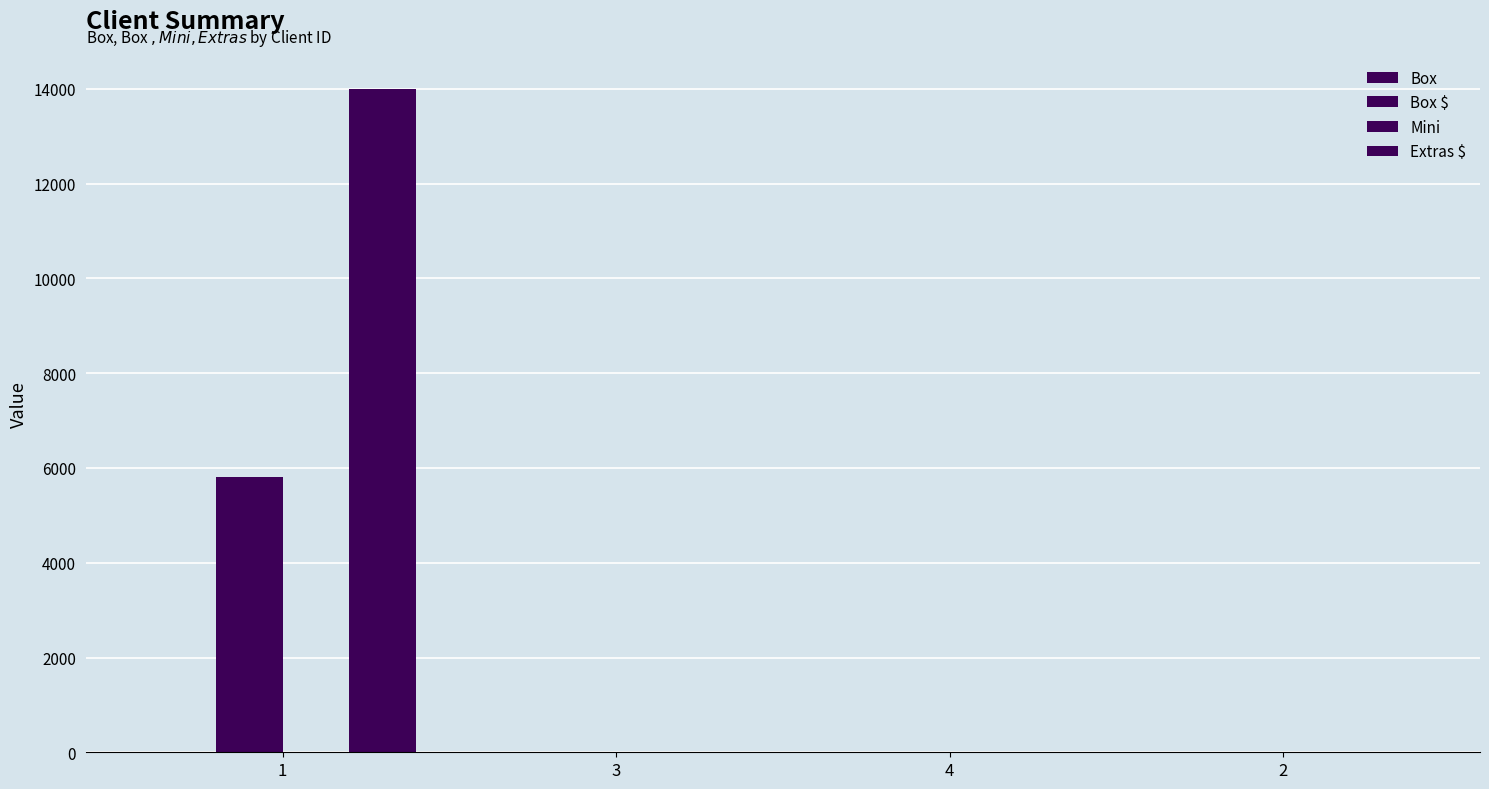

Rank the categories by Extras $ value from lowest to highest.

3, 4, 2, 1